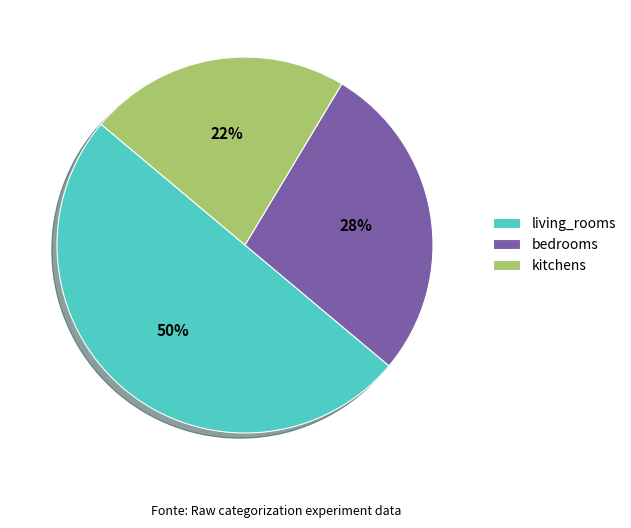

What is the ratio of the value at bedrooms to the value at living_rooms?

0.6